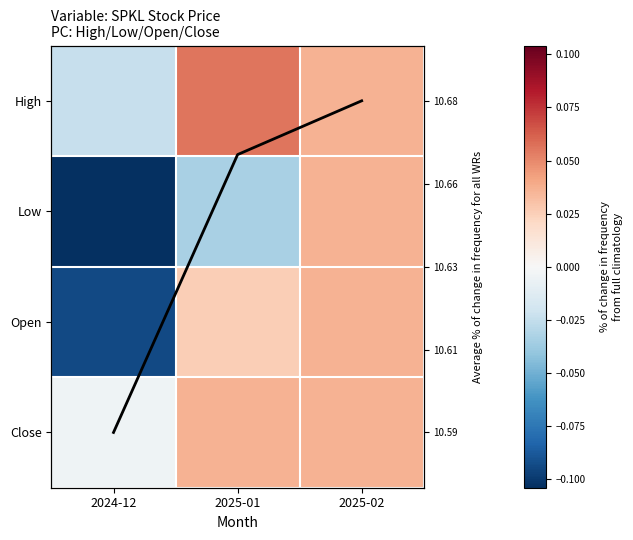

List the labels in order of Close value, smallest first.

2024-12, 2025-01, 2025-02